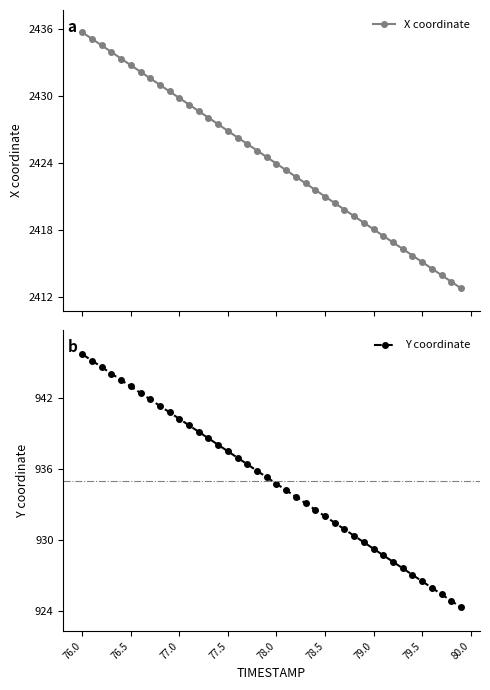

True or false: X coordinate and Y coordinate intersect in this chart.

False